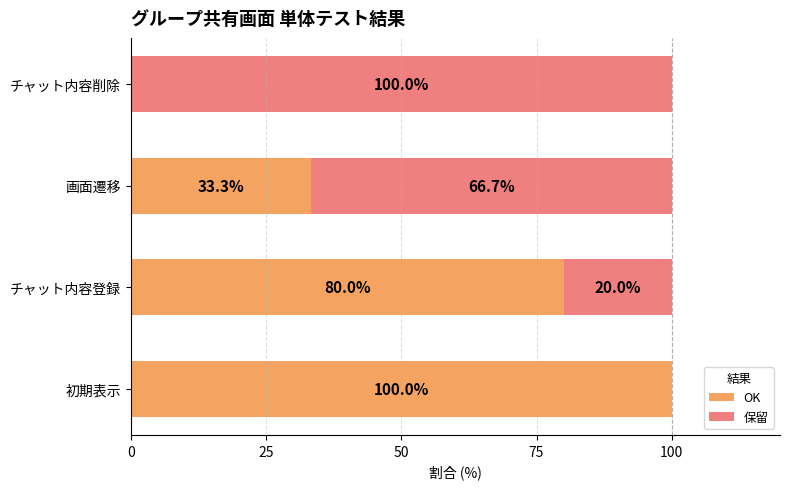

At which label is OK closest to 50?

画面遷移